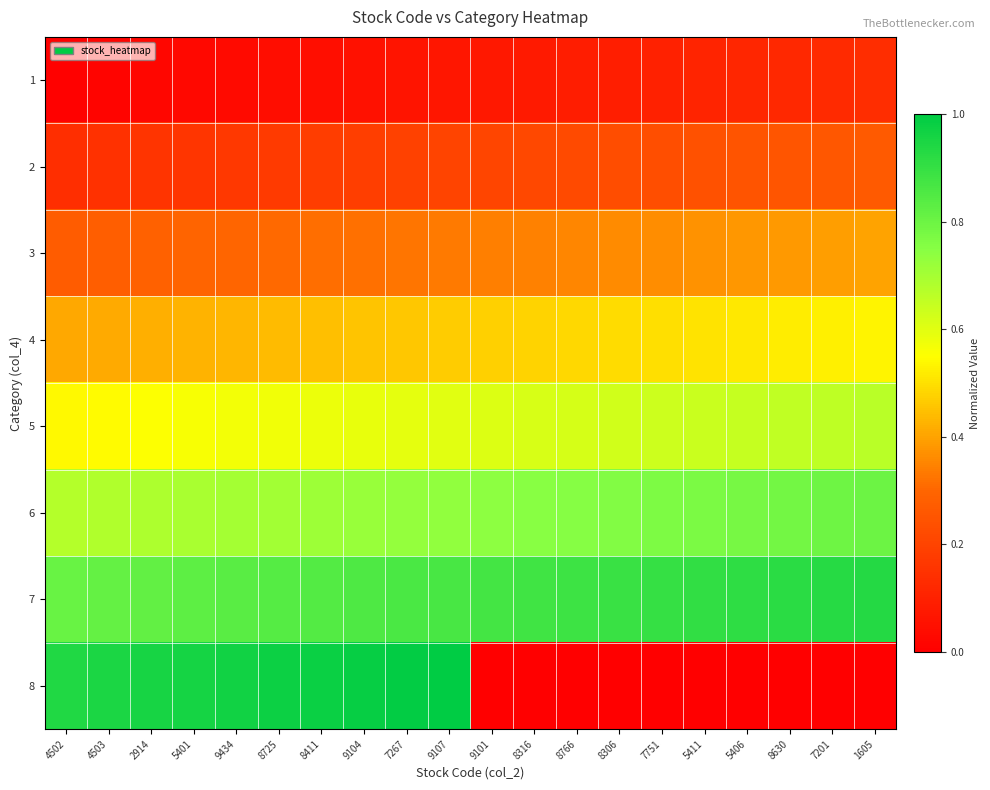

Reading left to right, what are all the values shown in this chart?

1: 4502=0.0	4503=0.0	2914=0.0	5401=0.0	9434=0.0	8725=0.0	8411=0.0	9104=0.1	7267=0.1	9107=0.1	9101=0.1	8316=0.1	8766=0.1	8306=0.1	7751=0.1	5411=0.1	5406=0.1	8630=0.1	7201=0.1	1605=0.1
2: 4502=0.1	4503=0.1	2914=0.2	5401=0.2	9434=0.2	8725=0.2	8411=0.2	9104=0.2	7267=0.2	9107=0.2	9101=0.2	8316=0.2	8766=0.2	8306=0.2	7751=0.2	5411=0.2	5406=0.2	8630=0.3	7201=0.3	1605=0.3
3: 4502=0.3	4503=0.3	2914=0.3	5401=0.3	9434=0.3	8725=0.3	8411=0.3	9104=0.3	7267=0.3	9107=0.3	9101=0.3	8316=0.3	8766=0.4	8306=0.4	7751=0.4	5411=0.4	5406=0.4	8630=0.4	7201=0.4	1605=0.4
4: 4502=0.4	4503=0.4	2914=0.4	5401=0.4	9434=0.4	8725=0.4	8411=0.4	9104=0.5	7267=0.5	9107=0.5	9101=0.5	8316=0.5	8766=0.5	8306=0.5	7751=0.5	5411=0.5	5406=0.5	8630=0.5	7201=0.5	1605=0.5
5: 4502=0.5	4503=0.5	2914=0.6	5401=0.6	9434=0.6	8725=0.6	8411=0.6	9104=0.6	7267=0.6	9107=0.6	9101=0.6	8316=0.6	8766=0.6	8306=0.6	7751=0.6	5411=0.6	5406=0.6	8630=0.7	7201=0.7	1605=0.7
6: 4502=0.7	4503=0.7	2914=0.7	5401=0.7	9434=0.7	8725=0.7	8411=0.7	9104=0.7	7267=0.7	9107=0.7	9101=0.7	8316=0.7	8766=0.8	8306=0.8	7751=0.8	5411=0.8	5406=0.8	8630=0.8	7201=0.8	1605=0.8
7: 4502=0.8	4503=0.8	2914=0.8	5401=0.8	9434=0.8	8725=0.8	8411=0.8	9104=0.9	7267=0.9	9107=0.9	9101=0.9	8316=0.9	8766=0.9	8306=0.9	7751=0.9	5411=0.9	5406=0.9	8630=0.9	7201=0.9	1605=0.9
8: 4502=0.9	4503=0.9	2914=1.0	5401=1.0	9434=1.0	8725=1.0	8411=1.0	9104=1.0	7267=1.0	9107=1.0	9101=0.0	8316=0.0	8766=0.0	8306=0.0	7751=0.0	5411=0.0	5406=0.0	8630=0.0	7201=0.0	1605=0.0